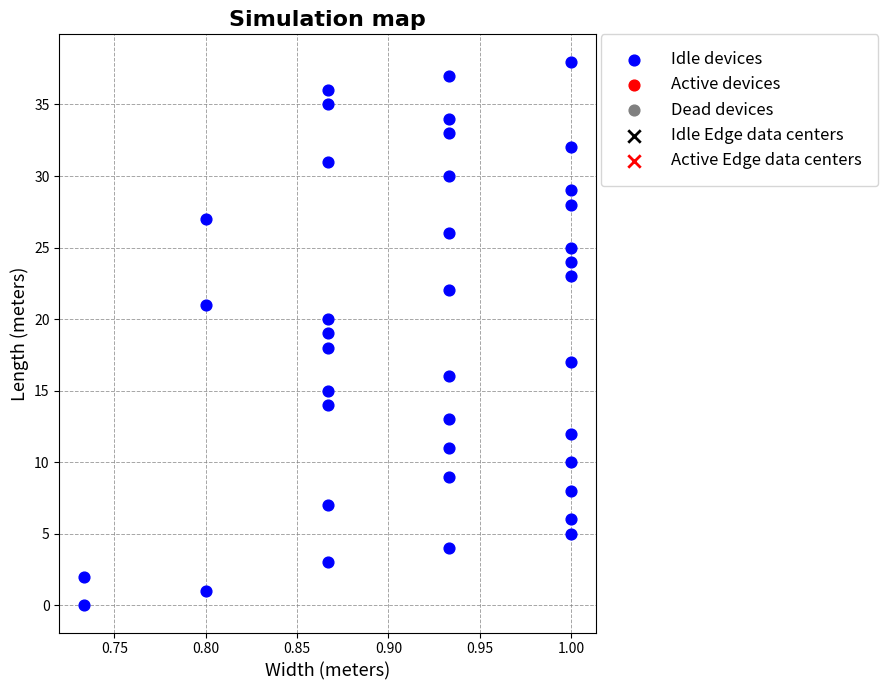

What is the range of Y values (max minus min)?

38